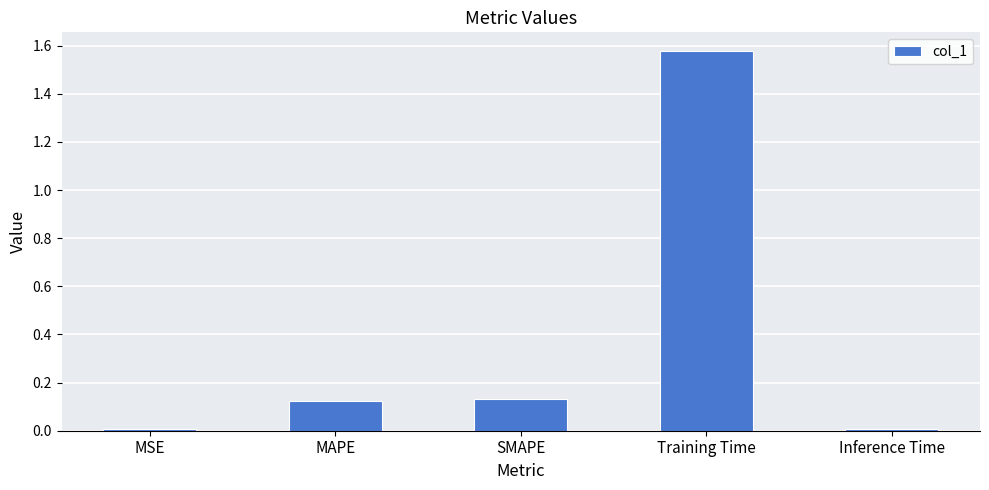

Which label corresponds to the largest value in the chart?

Training Time